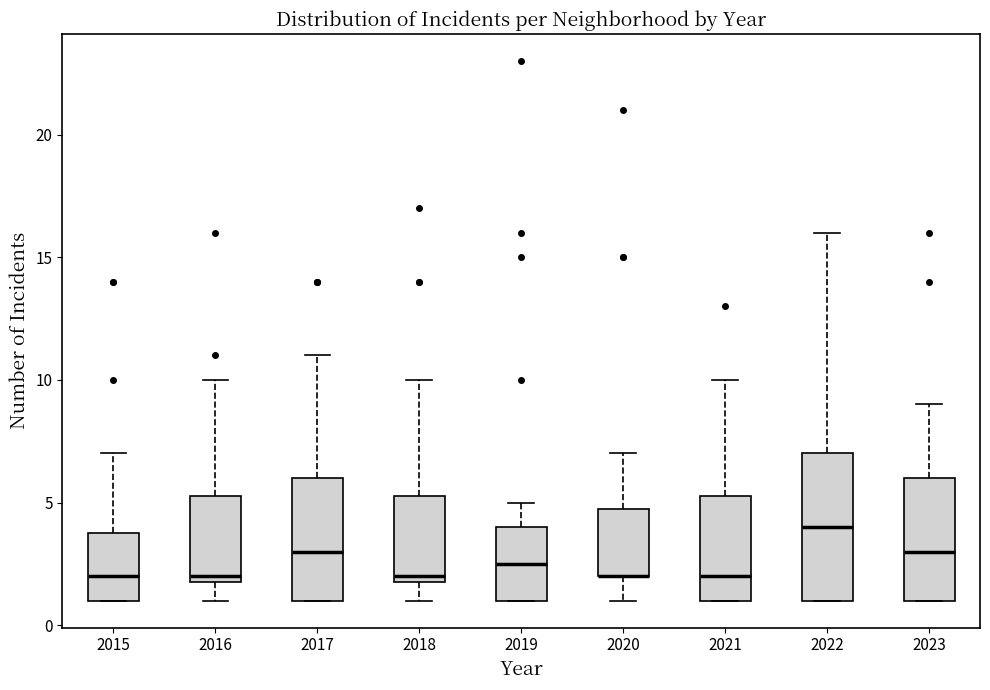

Reading left to right, read every box against the y-axis: the position of its median line, the range the box covers, and the ends of its whiskers. The values are not printed on the chart, so give them approximately, as read against the axis.

2015: median 2.0, box 1.0 to 4.0, whiskers 1.0 to 7.0
2016: median 2.0 (just above the box's lower edge), box 2.0 to 5.5, whiskers 1.0 to 10.0
2017: median 3.0, box 1.0 to 6.0, whiskers 1.0 to 11.0
2018: median 2.0 (just above the box's lower edge), box 2.0 to 5.5, whiskers 1.0 to 10.0
2019: median 2.5, box 1.0 to 4.0, whiskers 1.0 to 5.0
2020: median 2.0 (drawn on the box's lower edge), box 2.0 to 5.0, whiskers 1.0 to 7.0
2021: median 2.0, box 1.0 to 5.5, whiskers 1.0 to 10.0
2022: median 4.0, box 1.0 to 7.0, whiskers 1.0 to 16.0
2023: median 3.0, box 1.0 to 6.0, whiskers 1.0 to 9.0